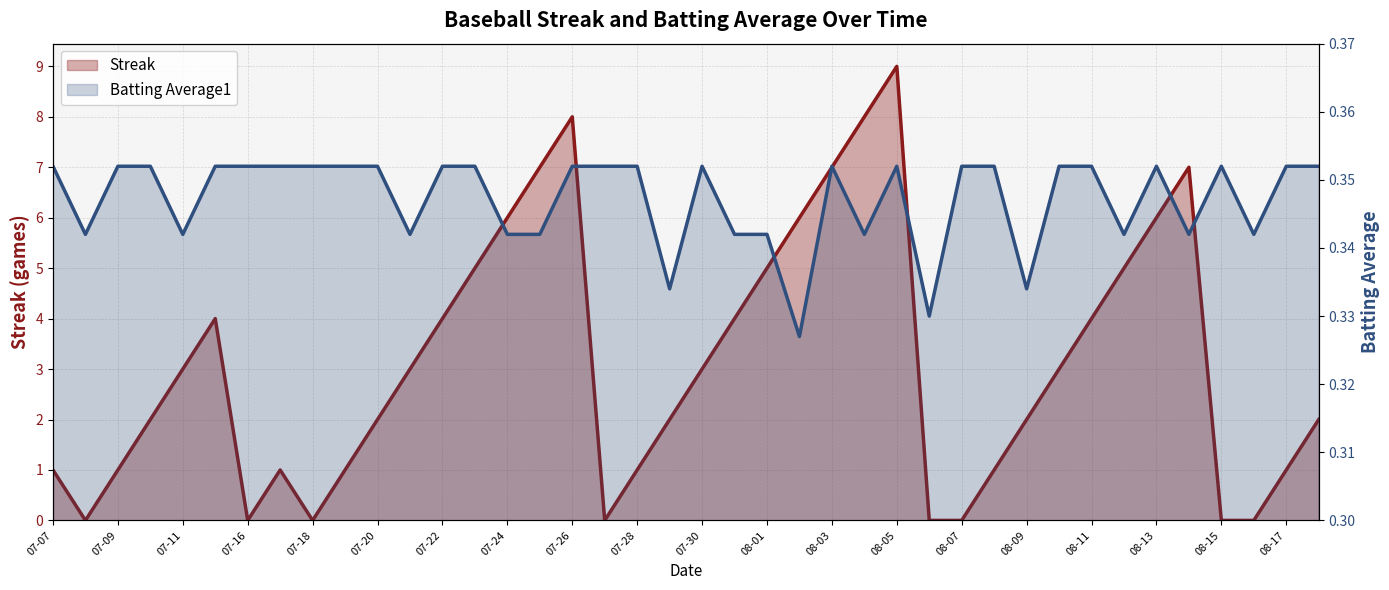

What is the sum of the Streak values at 08-05 and 07-09?

10.0